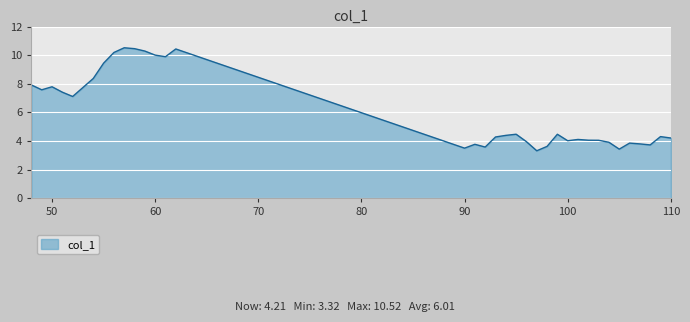

True or false: there are more than 2 points higher than both neighbors.

True